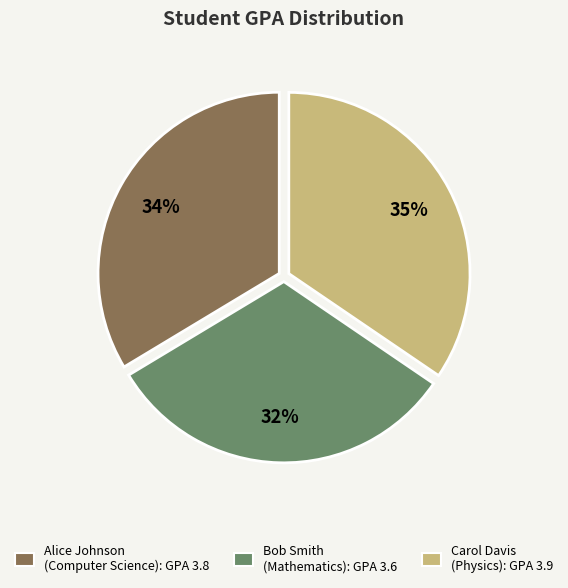

To the nearest percent, what portion does Alice Johnson (Computer Science): GPA 3.8 represent?

34%